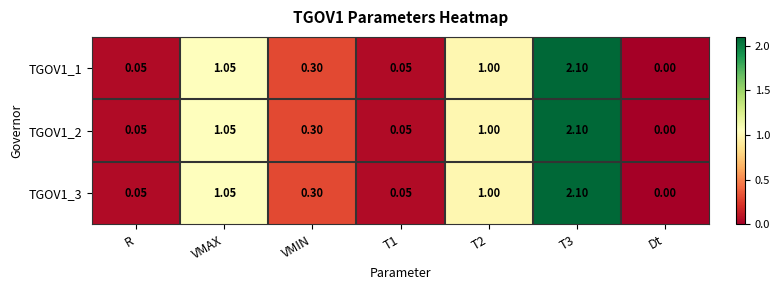

At which label does TGOV1_3 reach its minimum?

Dt